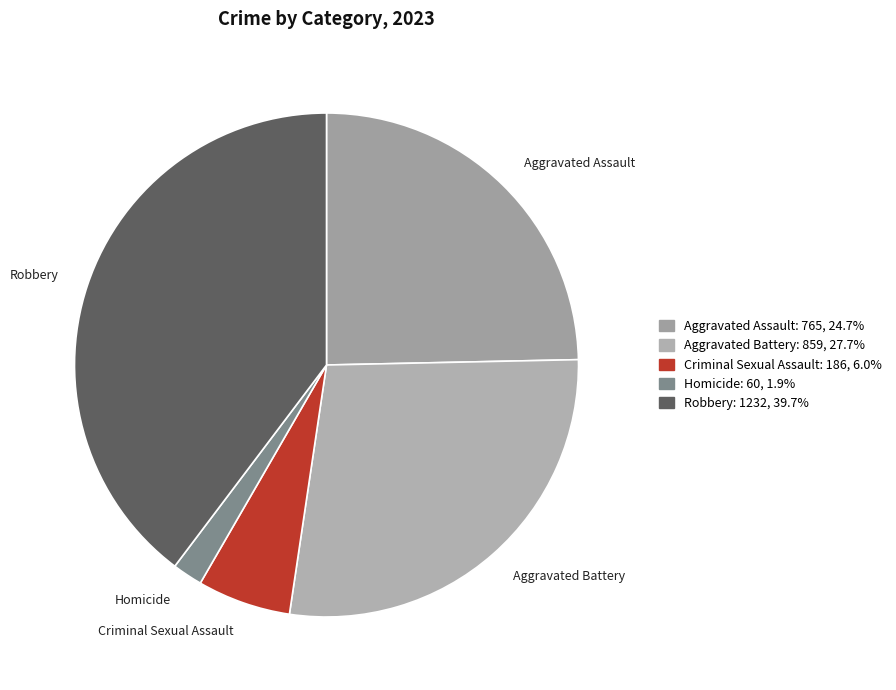

How many slices are in this pie chart?

5